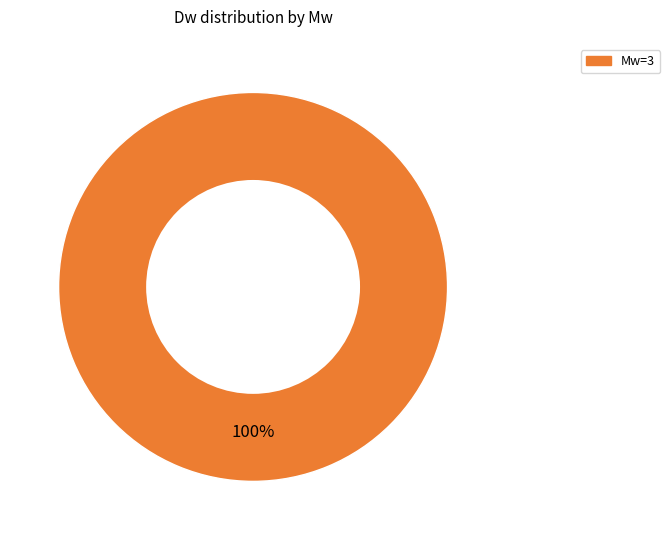

Rank the categories by value from highest to lowest.

Mw=3